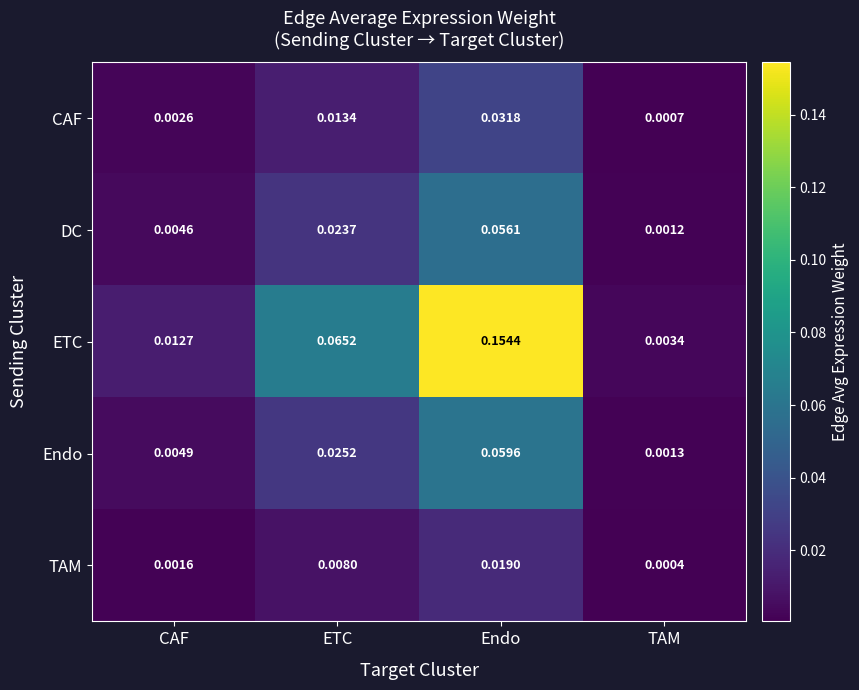

At which label is Endo closest to 0?

TAM